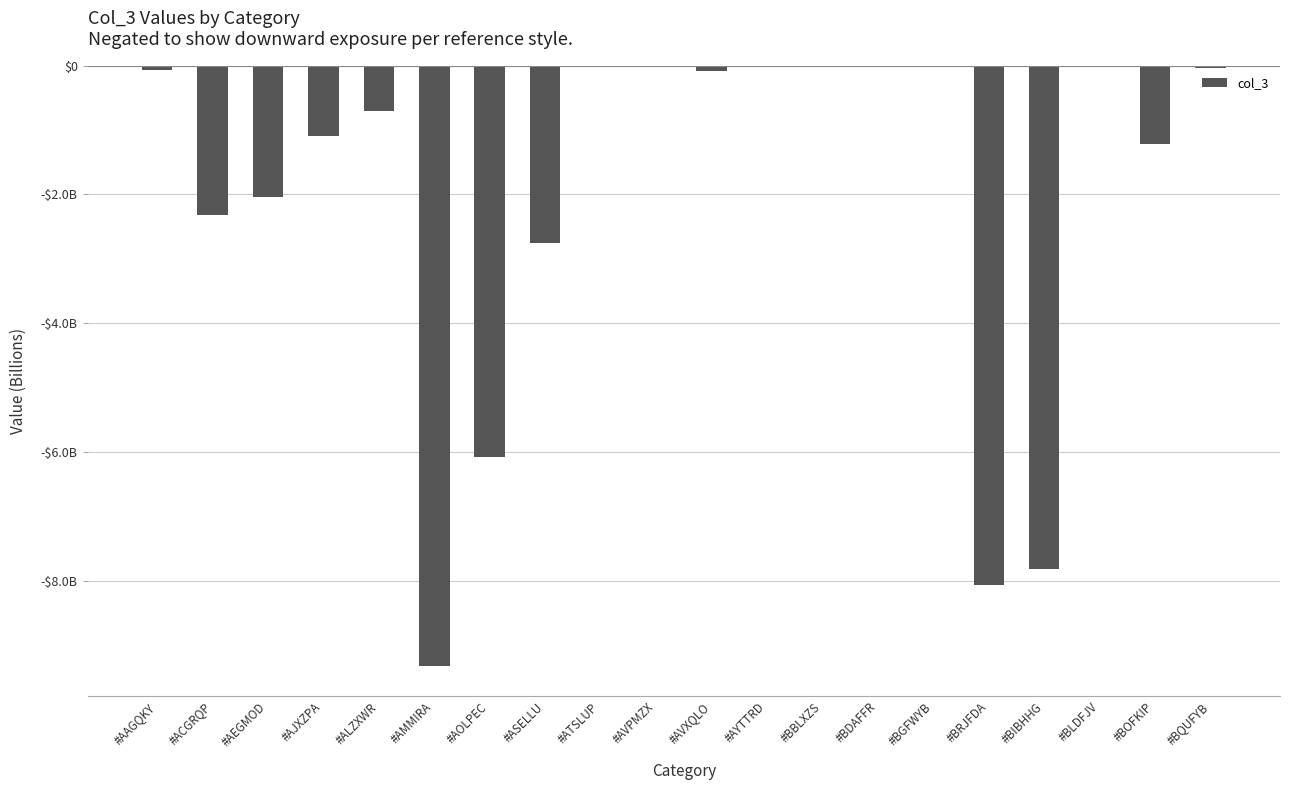

What position from the right is #AYTTRD?

9